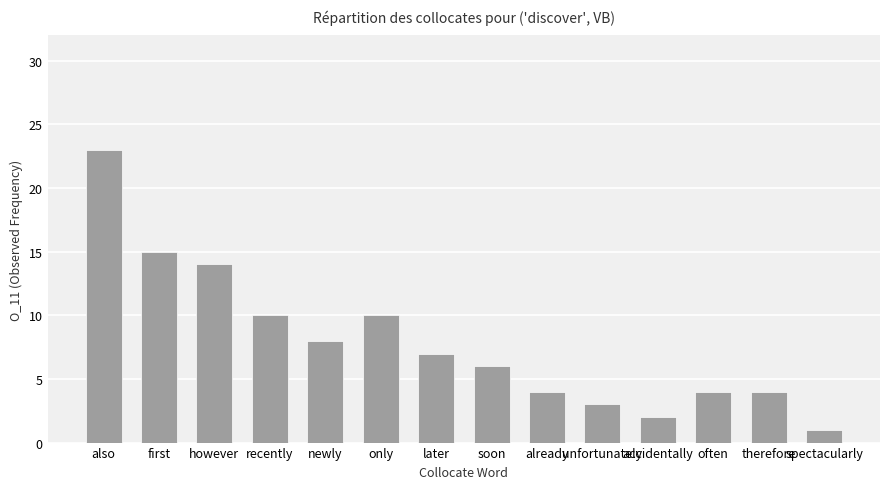

What is the label of the 2nd bar from the left?

first